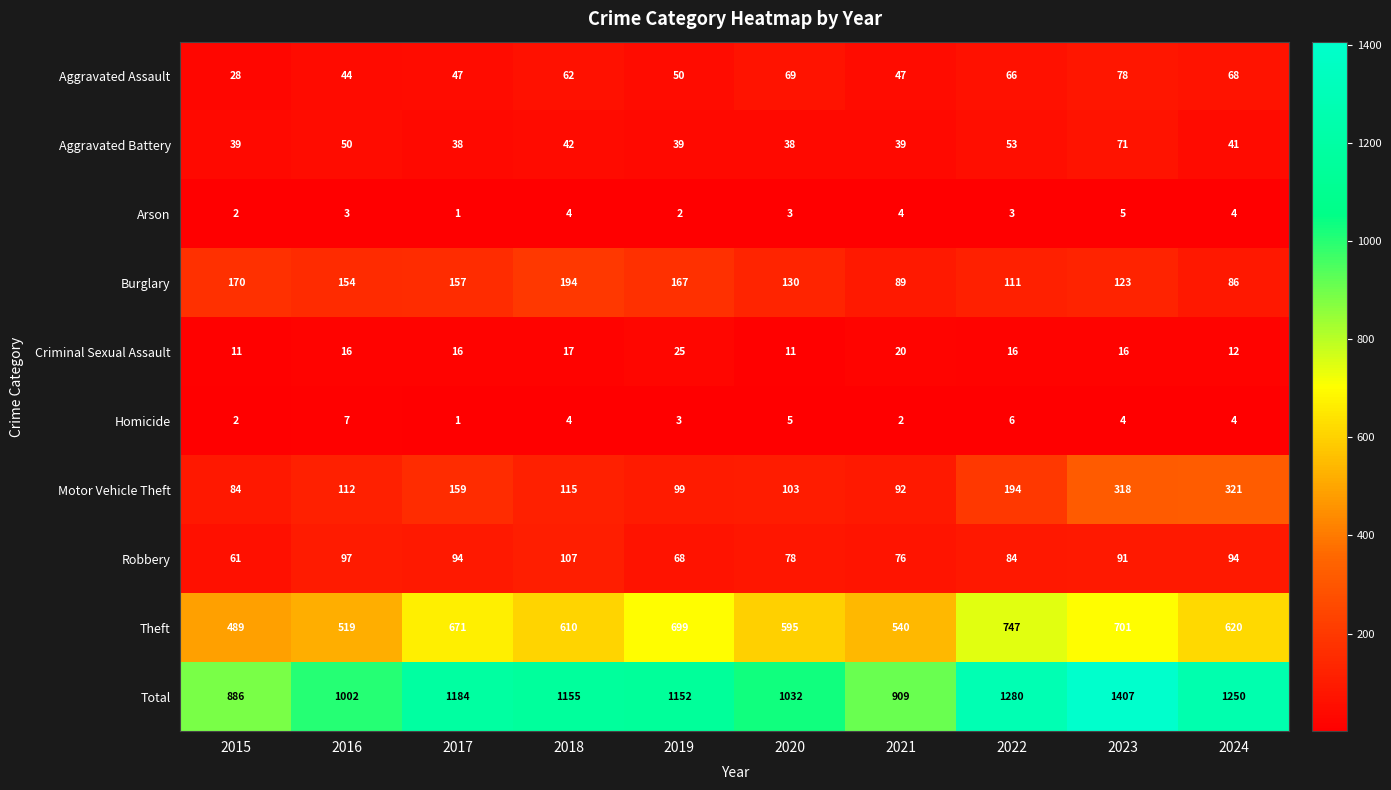

Between 2015 and 2016, which series saw the biggest shift?

Total